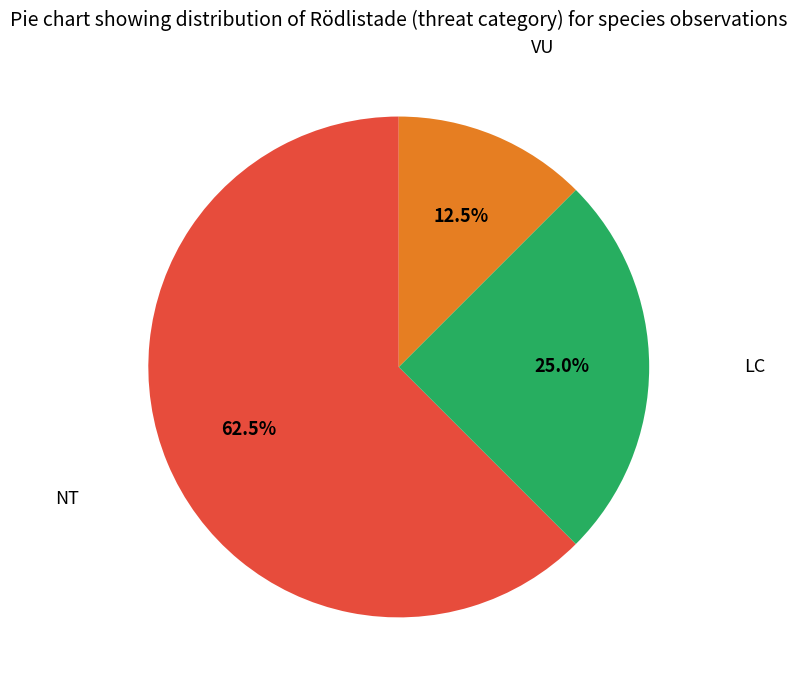

Combined, do NT and VU account for over 50%?

Yes